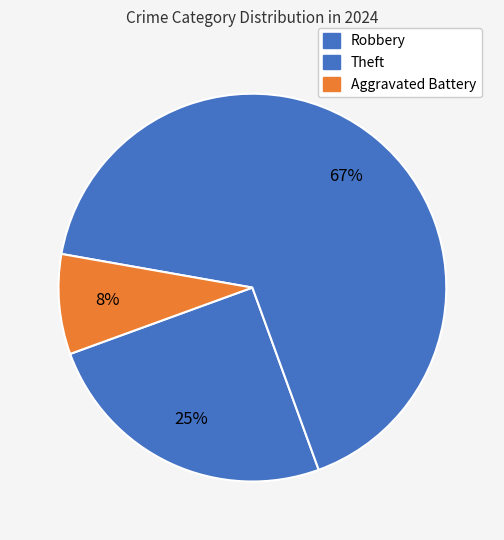

How many segments does this pie chart have?

3